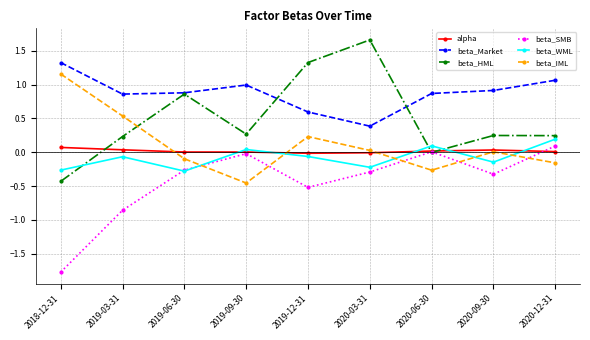

What is the label of the 6th point from the left?

2020-03-31